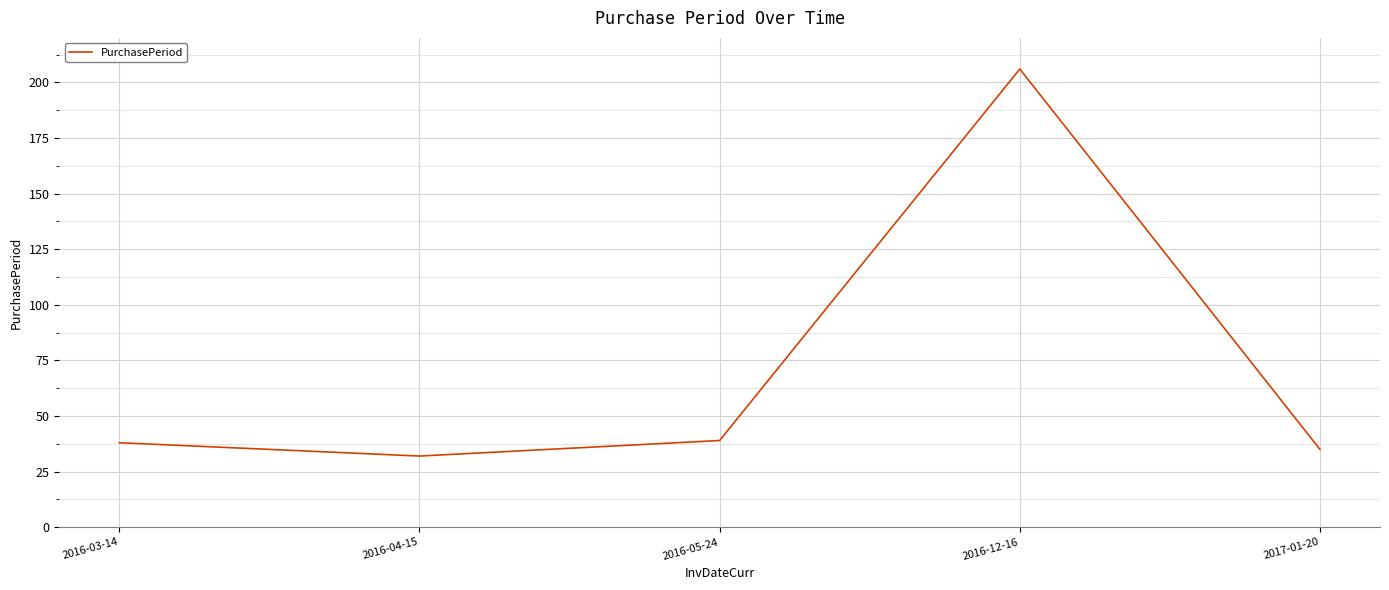

Reading left to right, extract all data points from this chart.

38	32	39	206	35